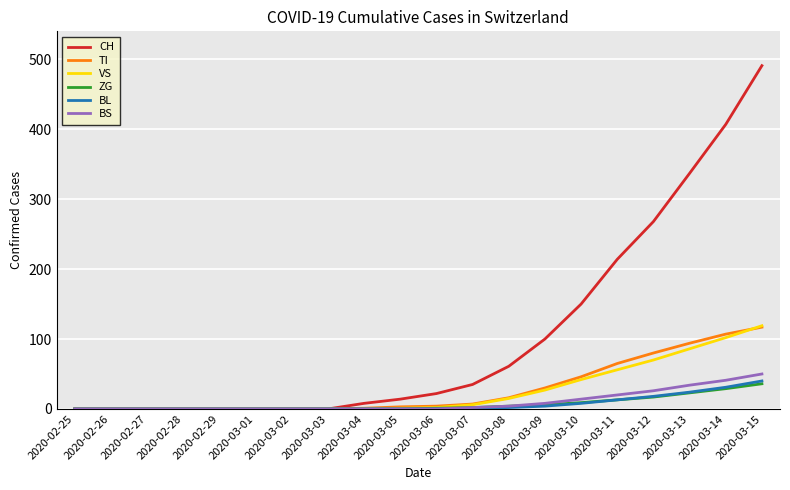

What is the difference between the maximum and minimum values in the ZG series?

36